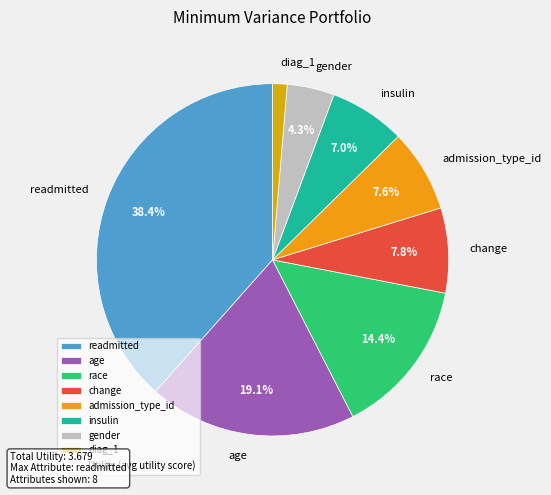

Which category has the biggest portion of the pie?

readmitted